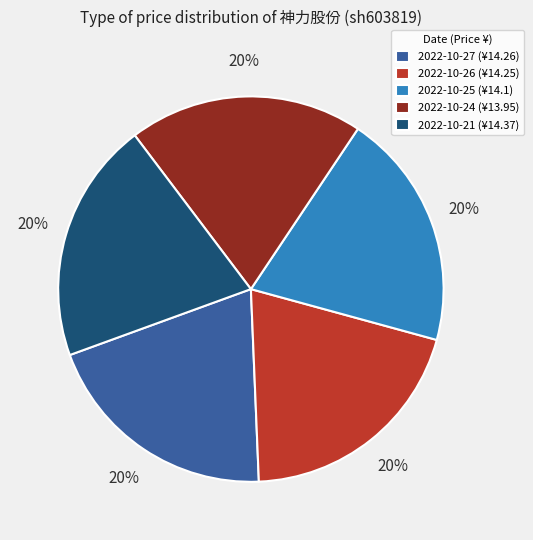

The 2022-10-21 (¥14.37) slice represents 12% of the pie. True or false?

False